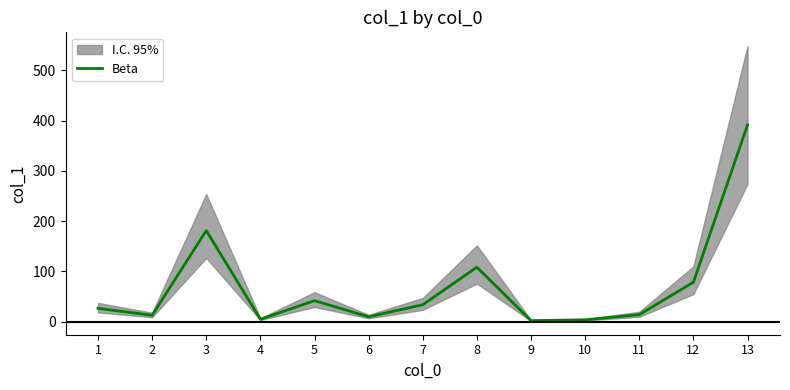

How many values are below 26?

6